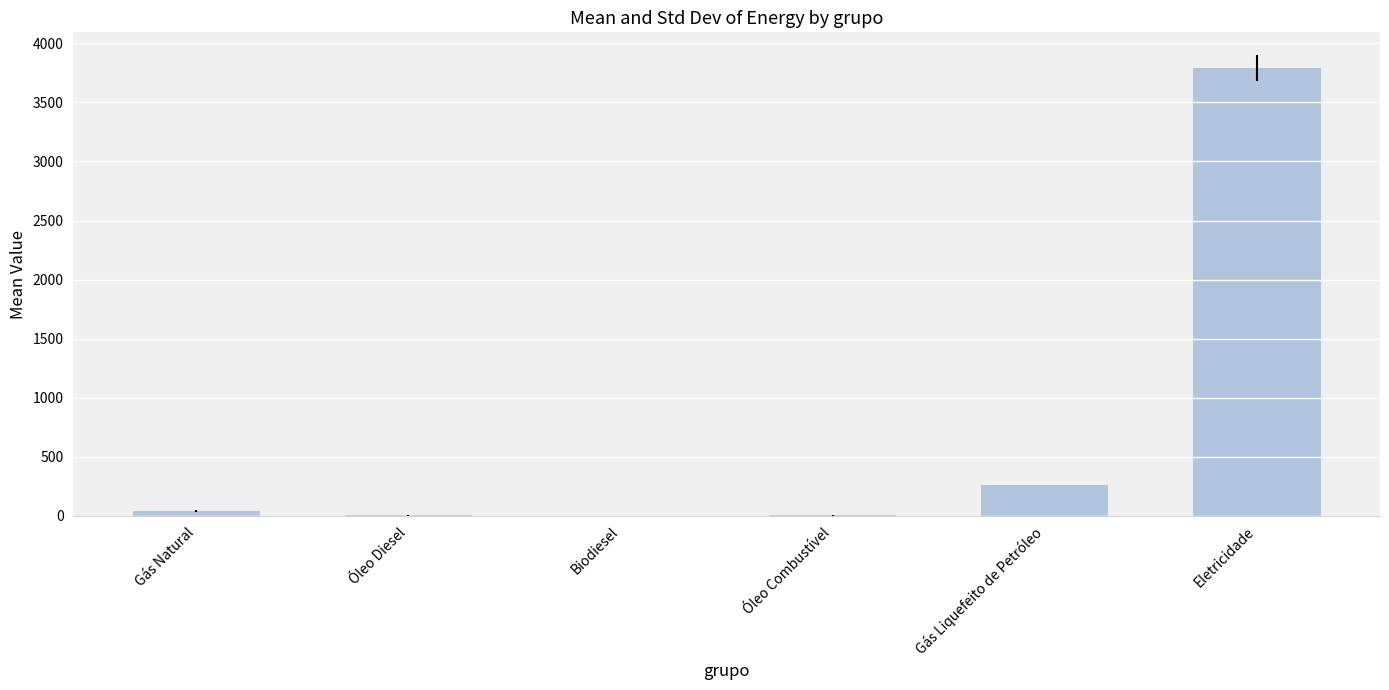

The value at Gás Liquefeito de Petróleo is 258.6. True or false?

True